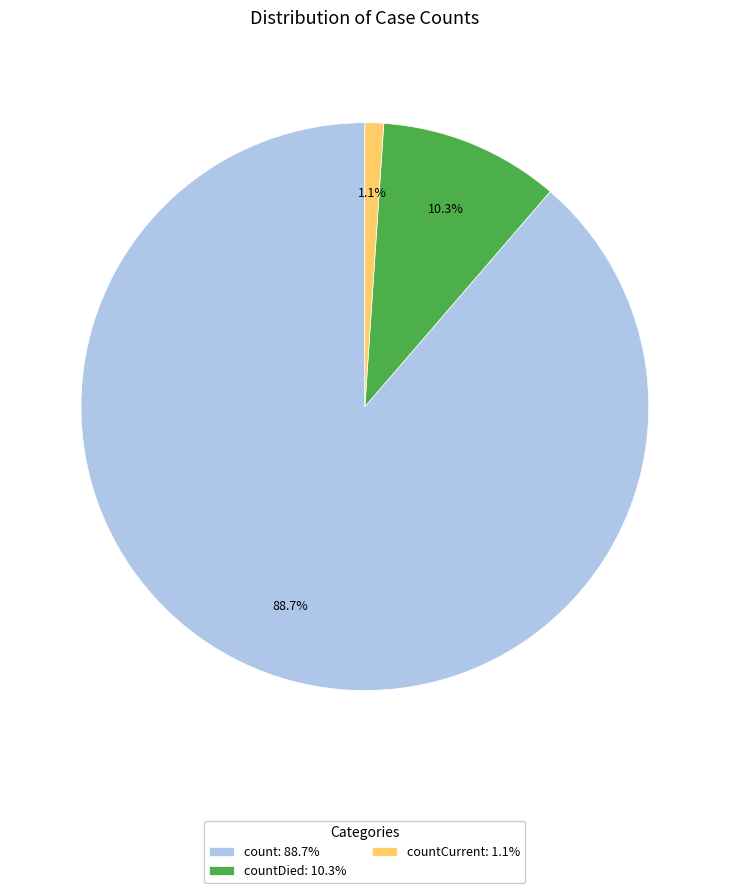

Which has a higher value, countCurrent: 1.1% or countDied: 10.3%?

countDied: 10.3%